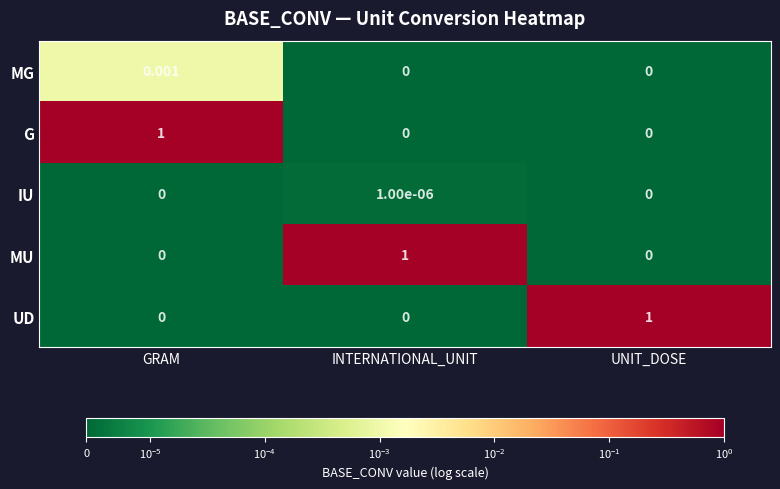

At which category is the sum across all series the highest?

GRAM